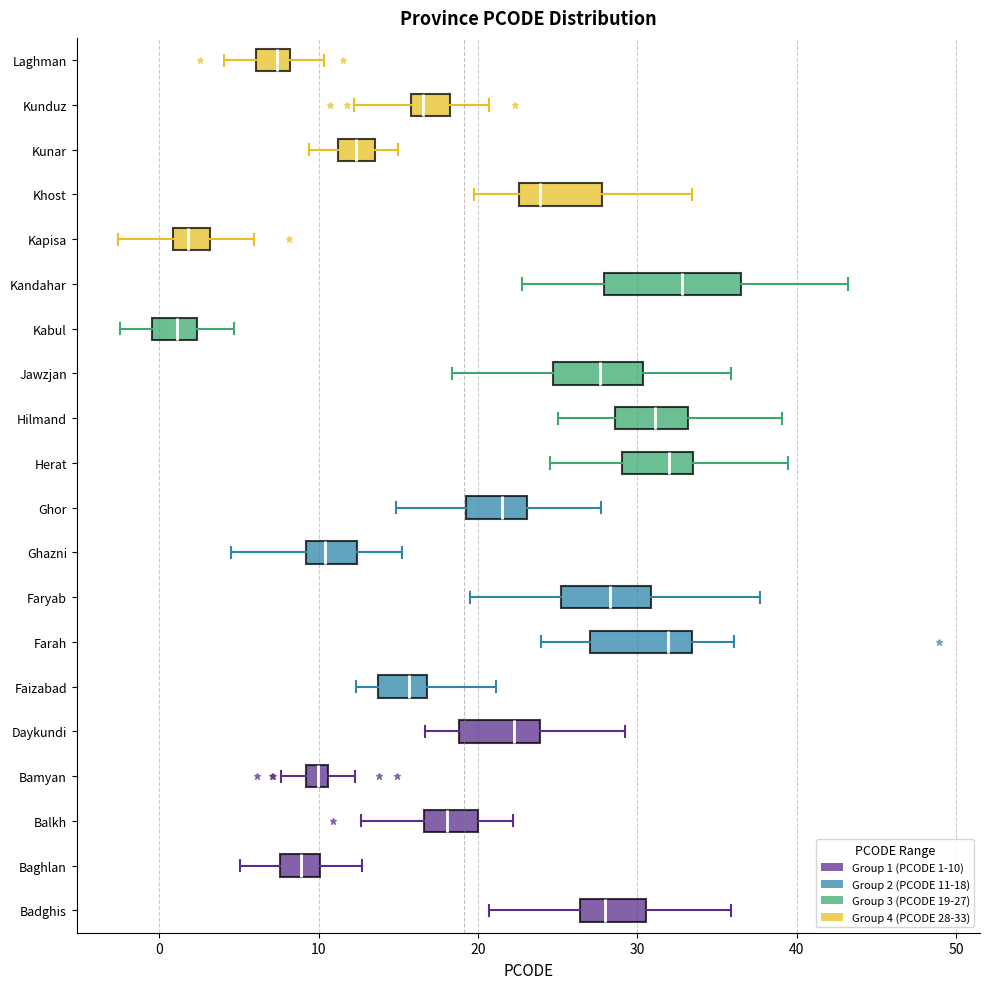

Comparing the boxes themselves (not the whiskers), which one is the widest?

Kandahar